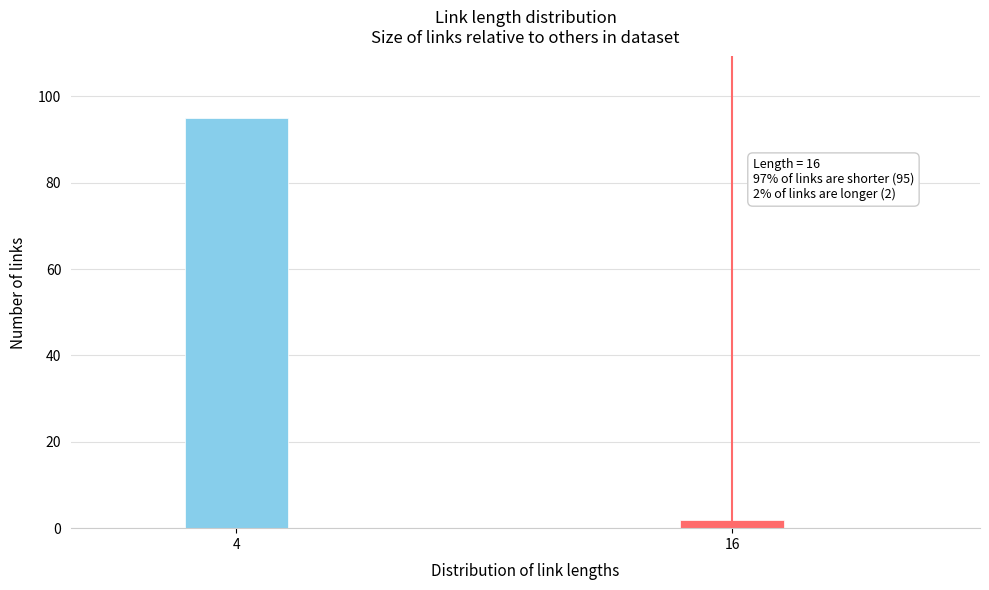

Reading left to right, transcribe all the data shown in this chart.

95	2